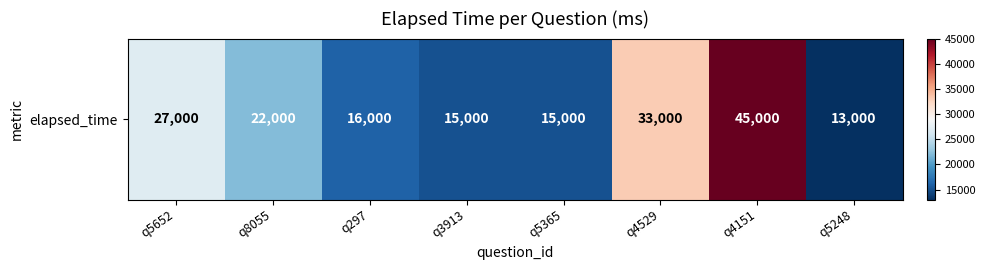

Reading left to right, list all the values displayed in this chart.

27000	22000	16000	15000	15000	33000	45000	13000